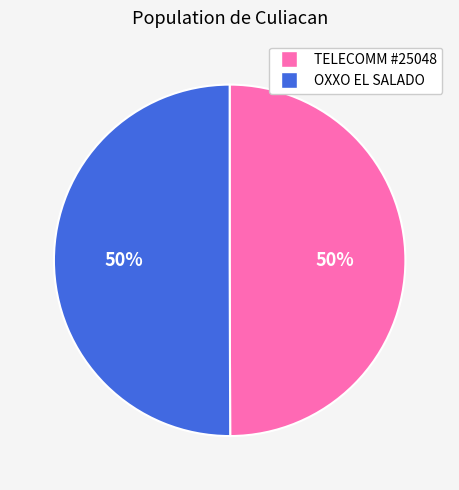

How many slices are in this pie chart?

2